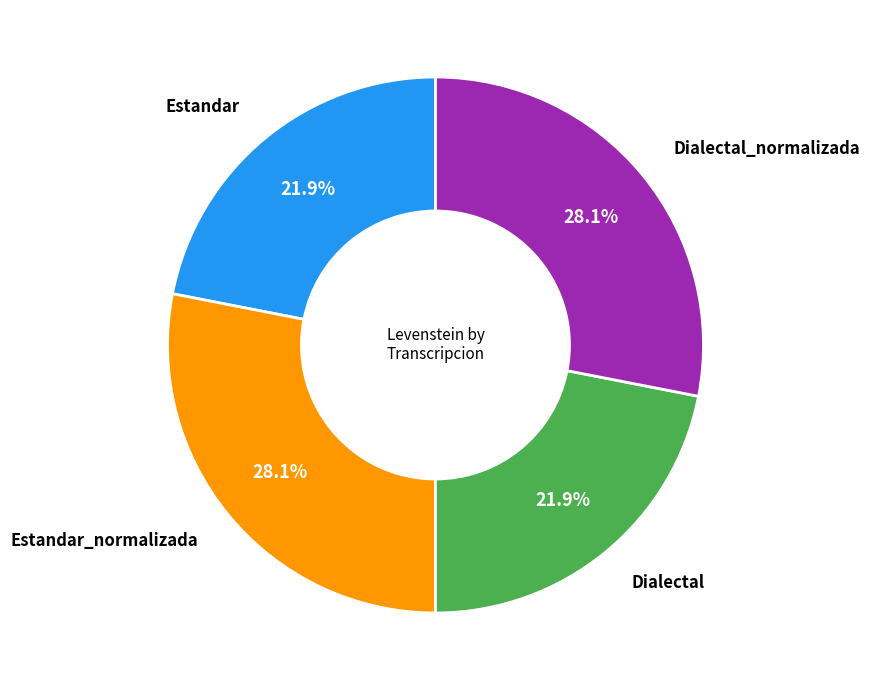

To the nearest percent, what is the average slice percentage?

25%